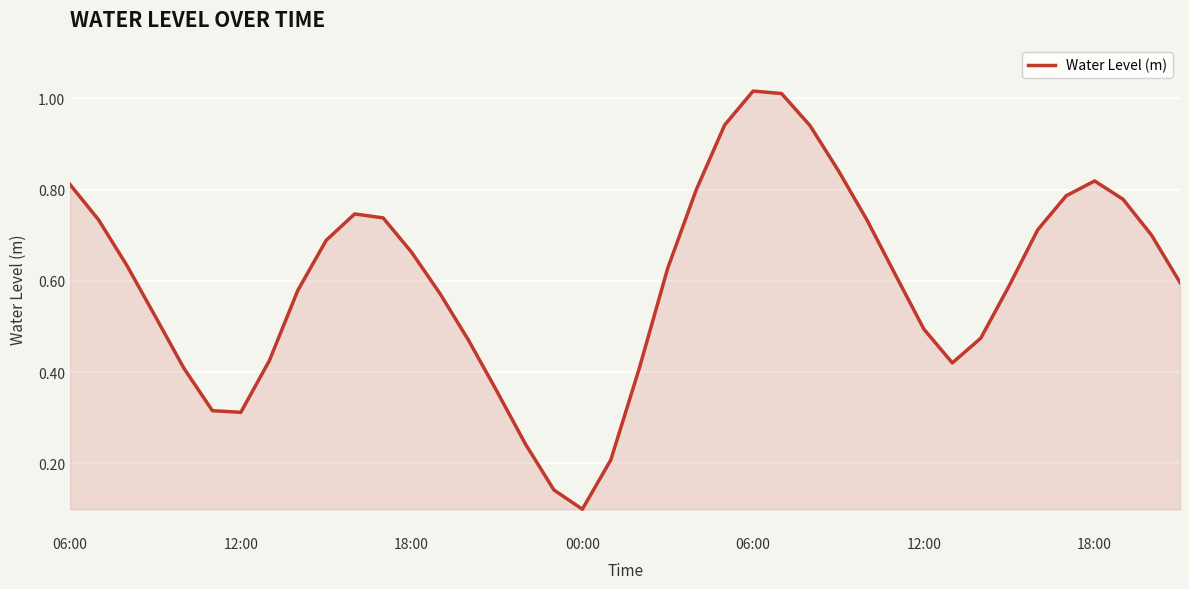

What is the difference between the maximum and minimum values?

0.9